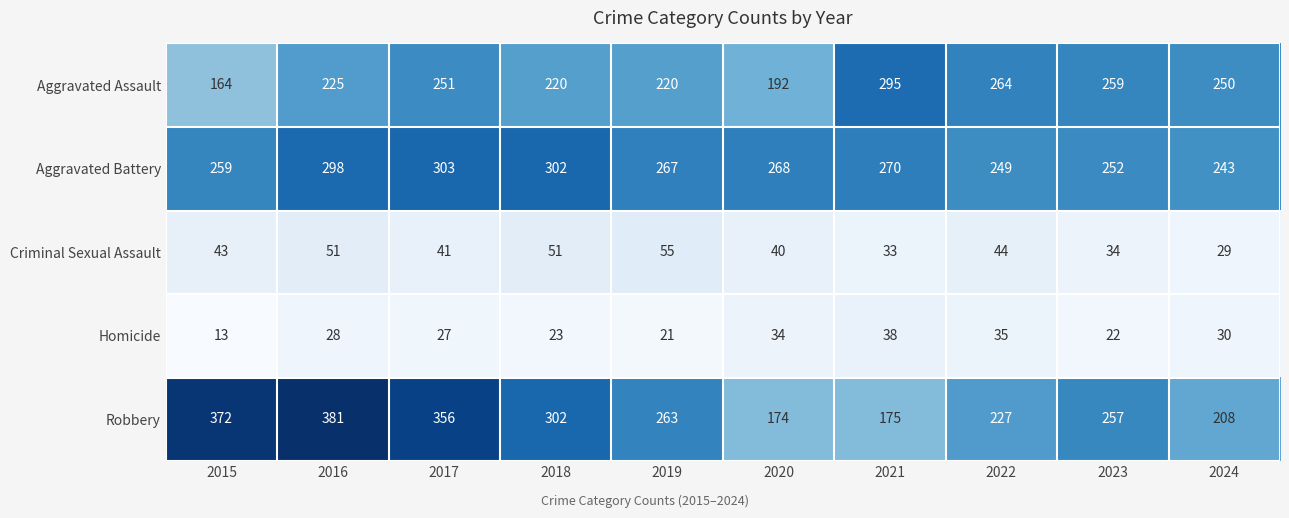

At 2022, list the series in order from smallest to largest.

Homicide, Criminal Sexual Assault, Robbery, Aggravated Battery, Aggravated Assault